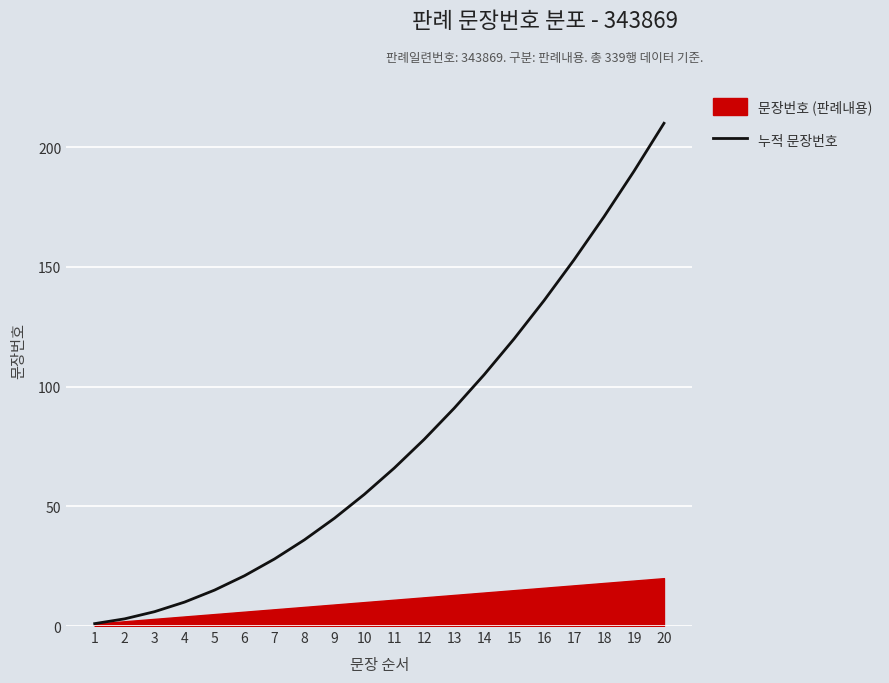

Rank the categories by value from lowest to highest.

1, 2, 3, 4, 5, 6, 7, 8, 9, 10, 11, 12, 13, 14, 15, 16, 17, 18, 19, 20